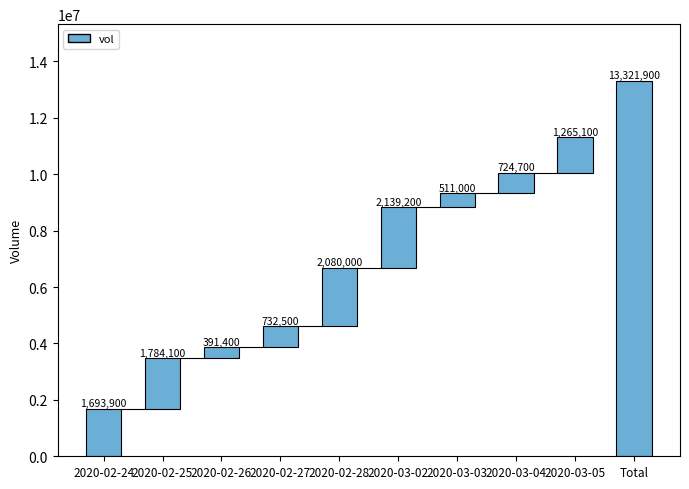

How many bars are there in total?

10